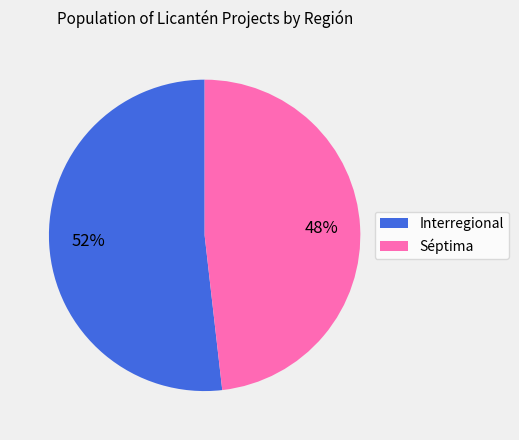

To the nearest percent, what percentage of the pie is Séptima?

48%